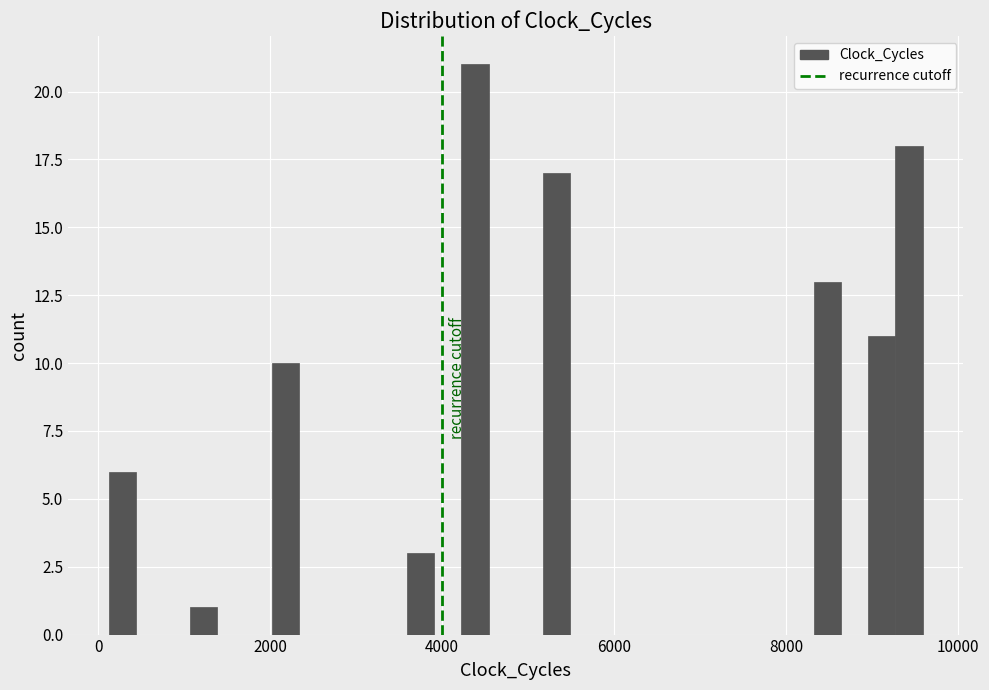

Around what value on the x-axis is the tallest bar? Give the approximate position of its centre, as read against the axis.

4400